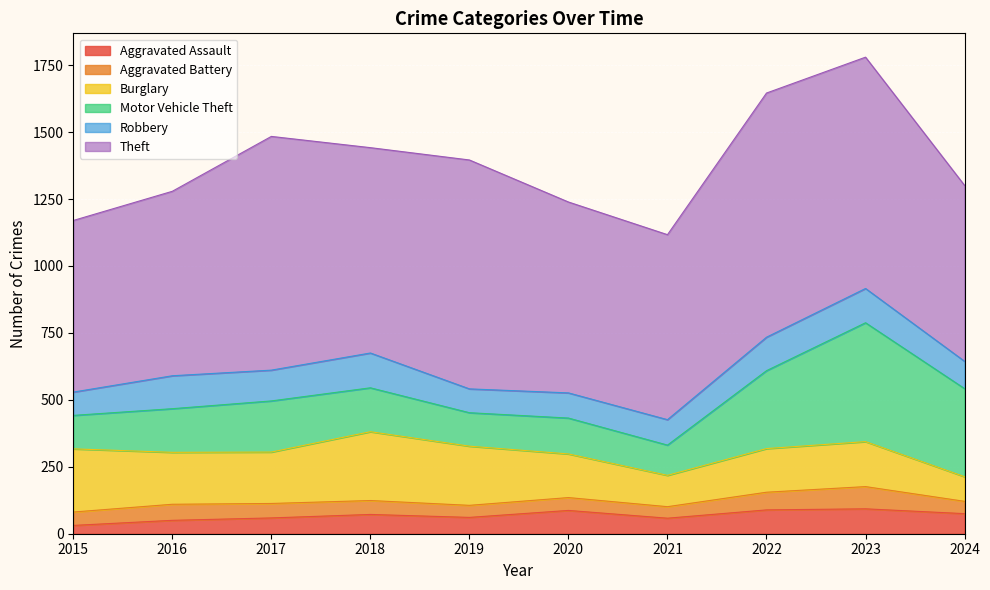

At which label does Burglary reach its peak?

2018